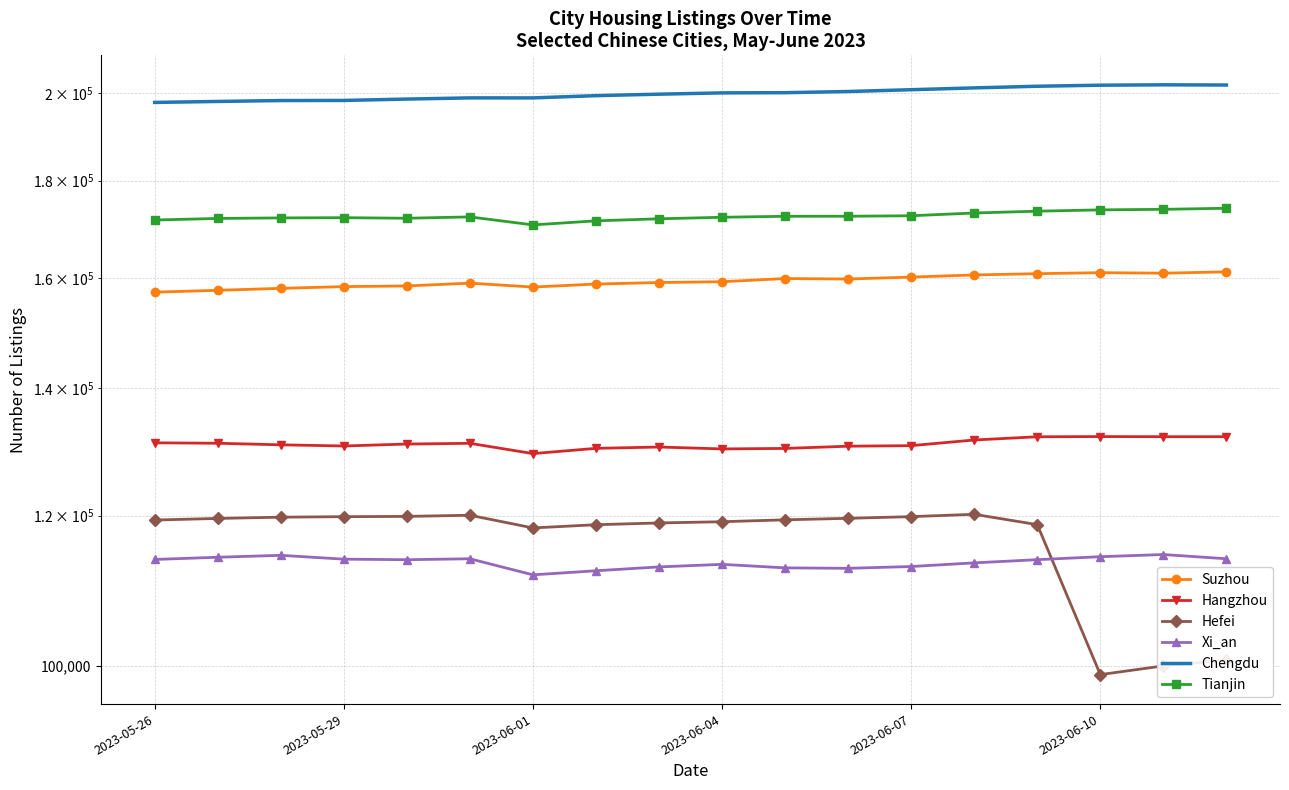

Which series has the largest total across all categories?

Chengdu